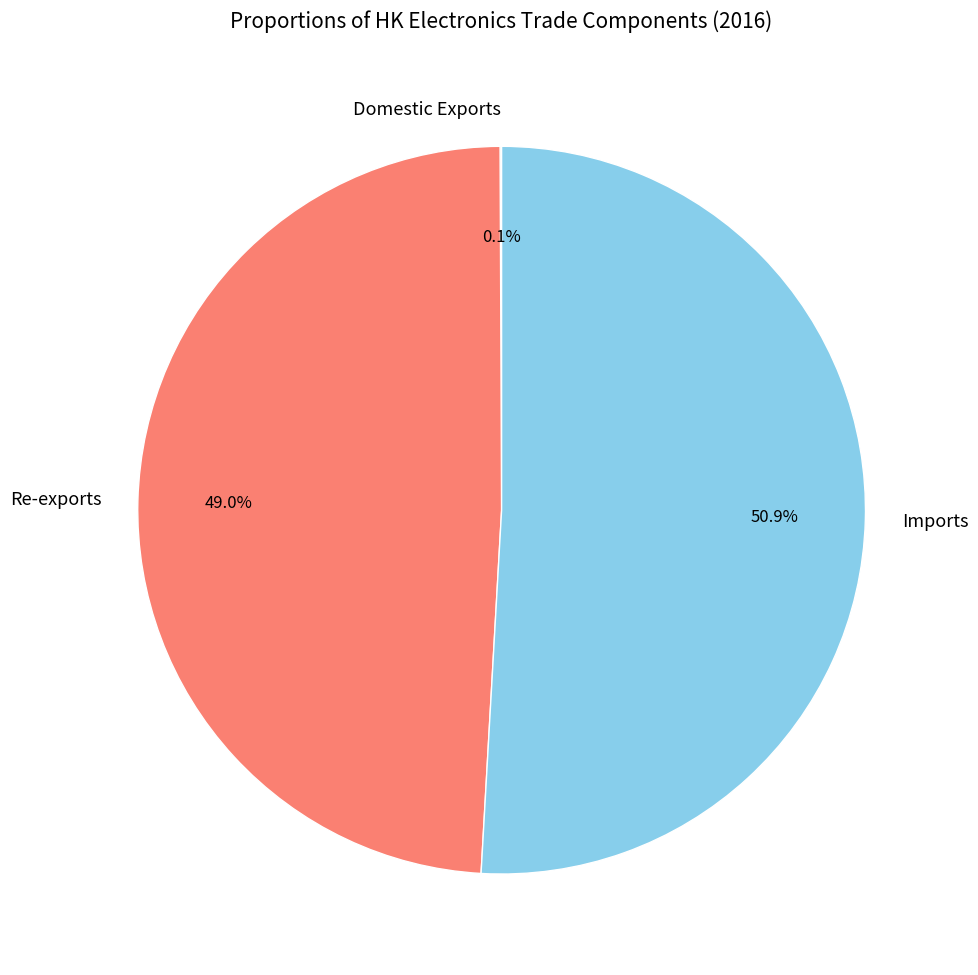

What portion of the pie excludes Imports?

49.1%